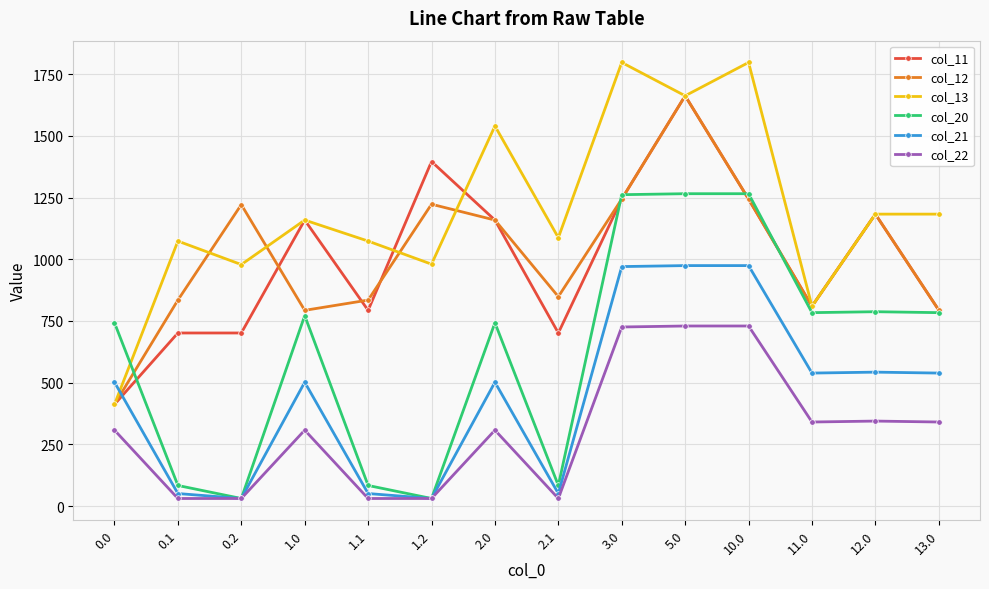

Does the chart have visible grid lines?

Yes